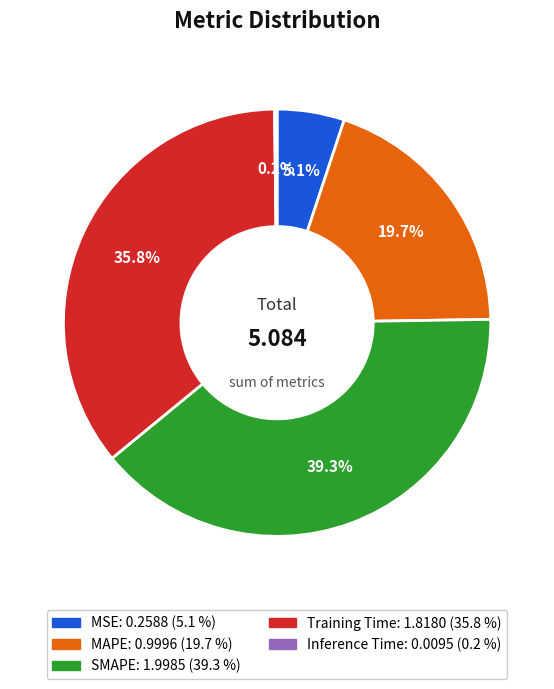

Is Training Time the majority of the pie?

No